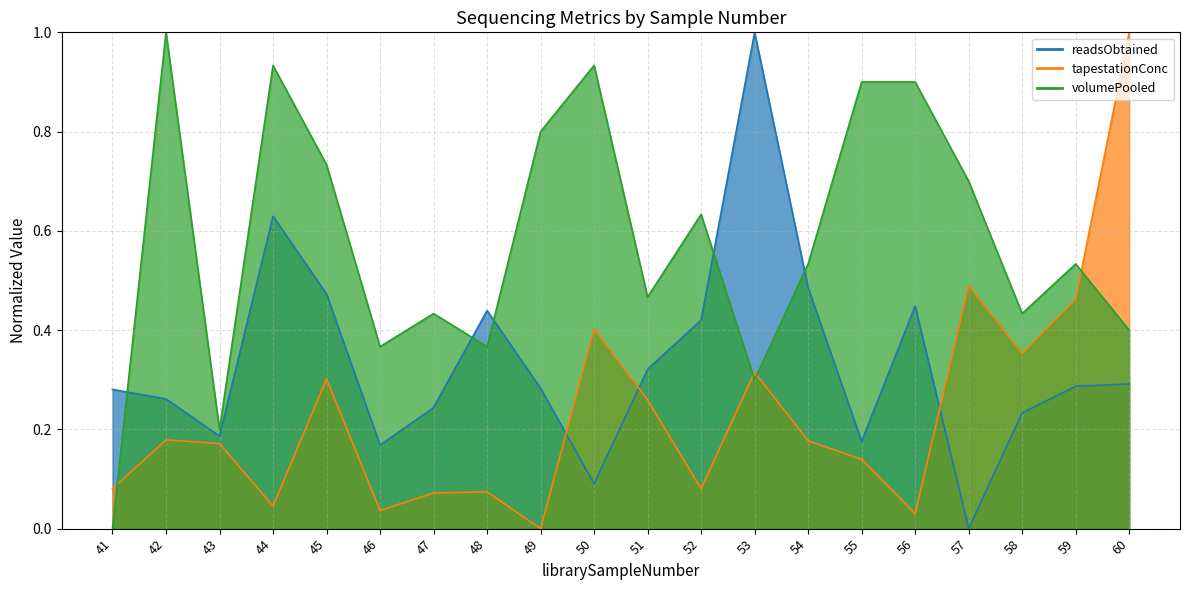

Is it true that volumePooled equals 0.4 at 47?

True